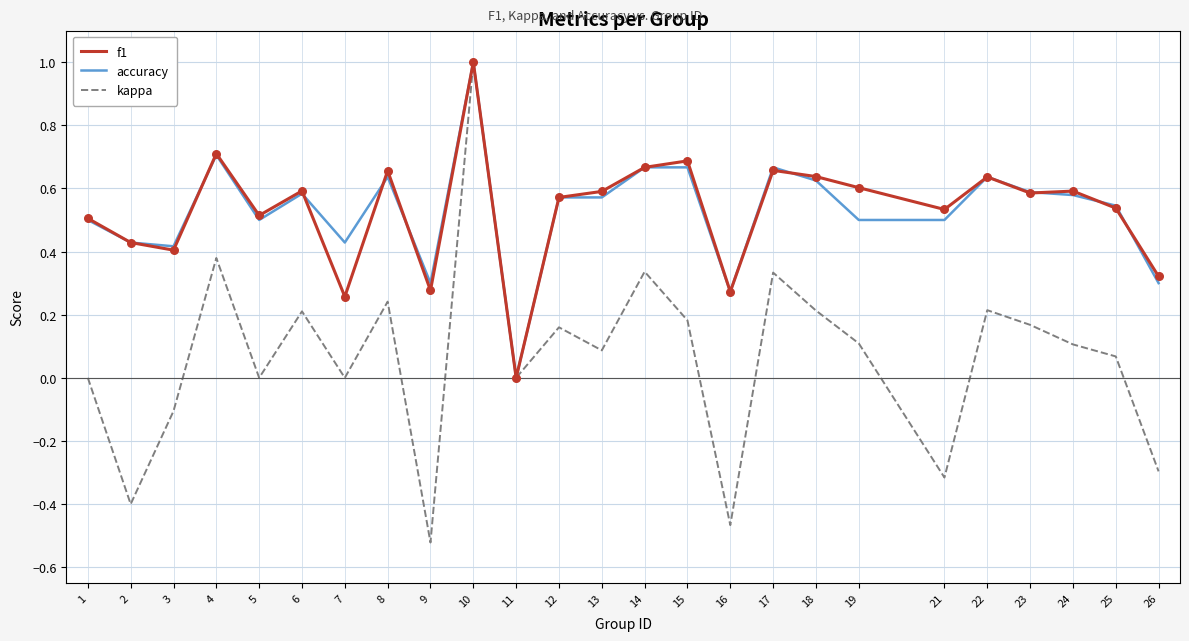

What are all the series names shown in the legend?

f1, accuracy, kappa